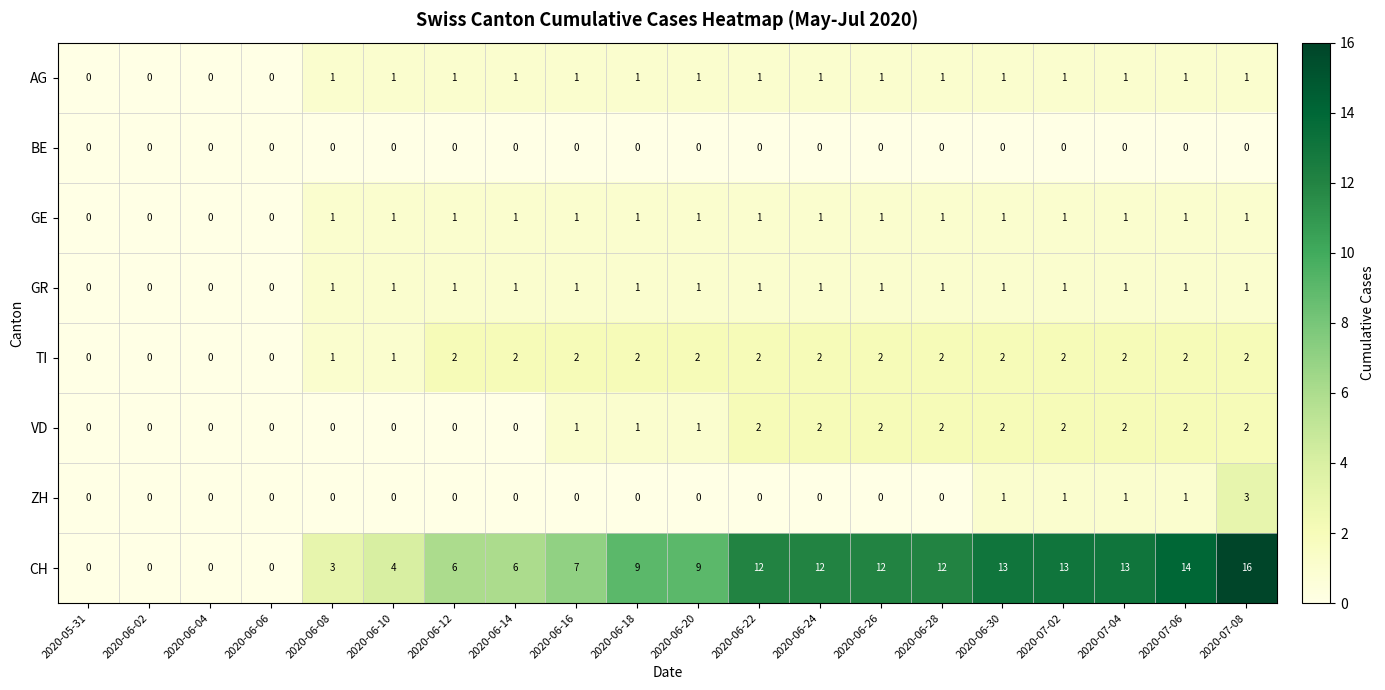

What is the spread (max minus min) of values at 2020-06-24?

12